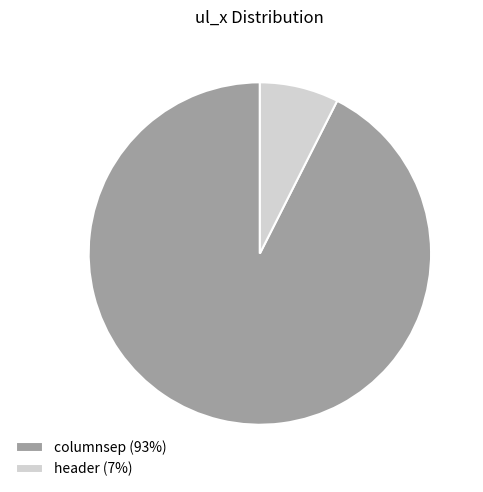

Which has a higher value, columnsep (93%) or header (7%)?

columnsep (93%)